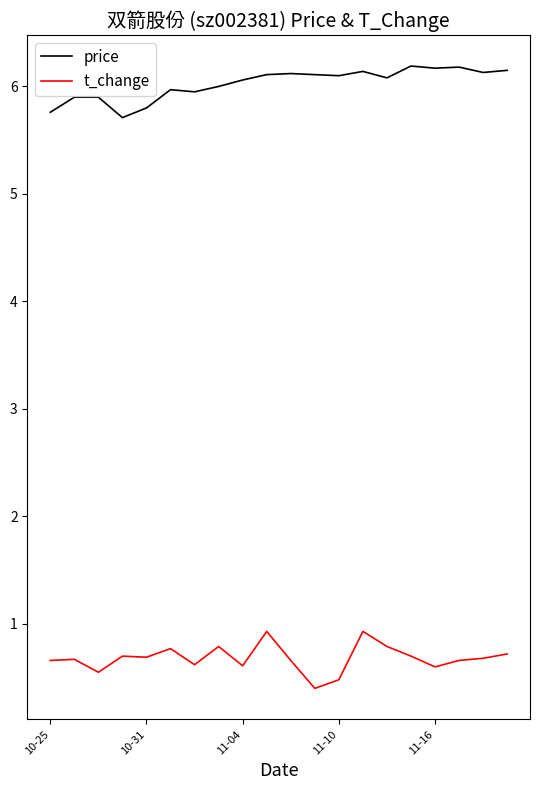

List the series in order of their overall mean, lowest first.

t_change, price